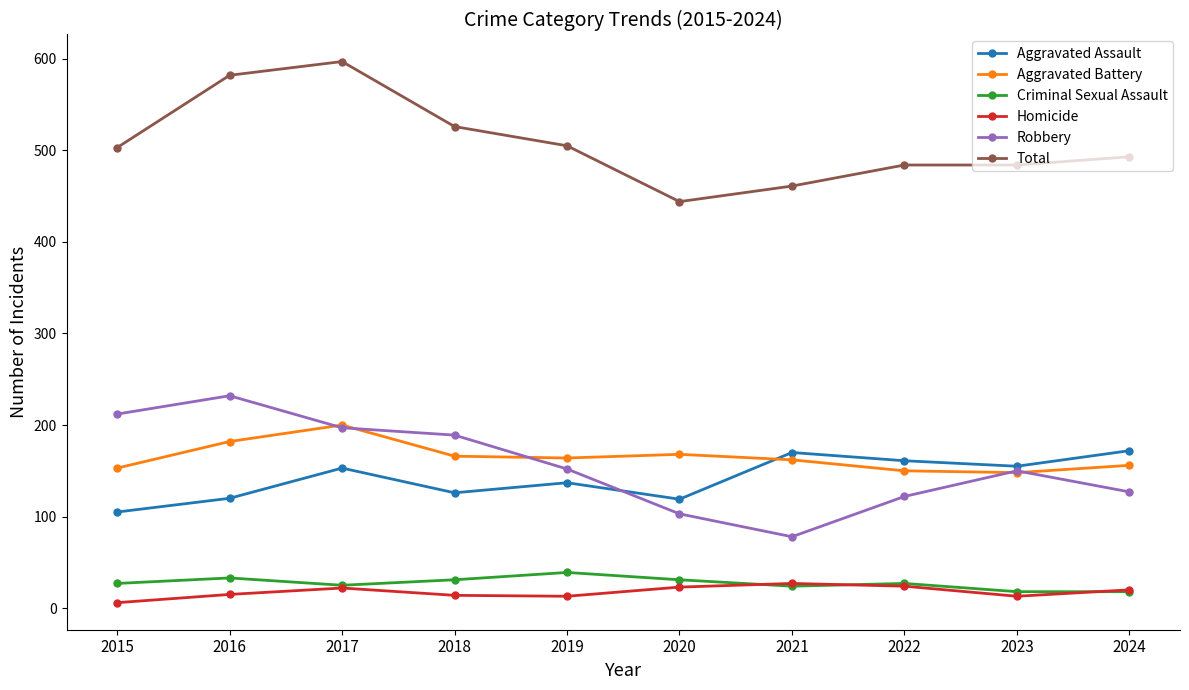

True or false: Robbery has more than 0 interior local peaks.

True